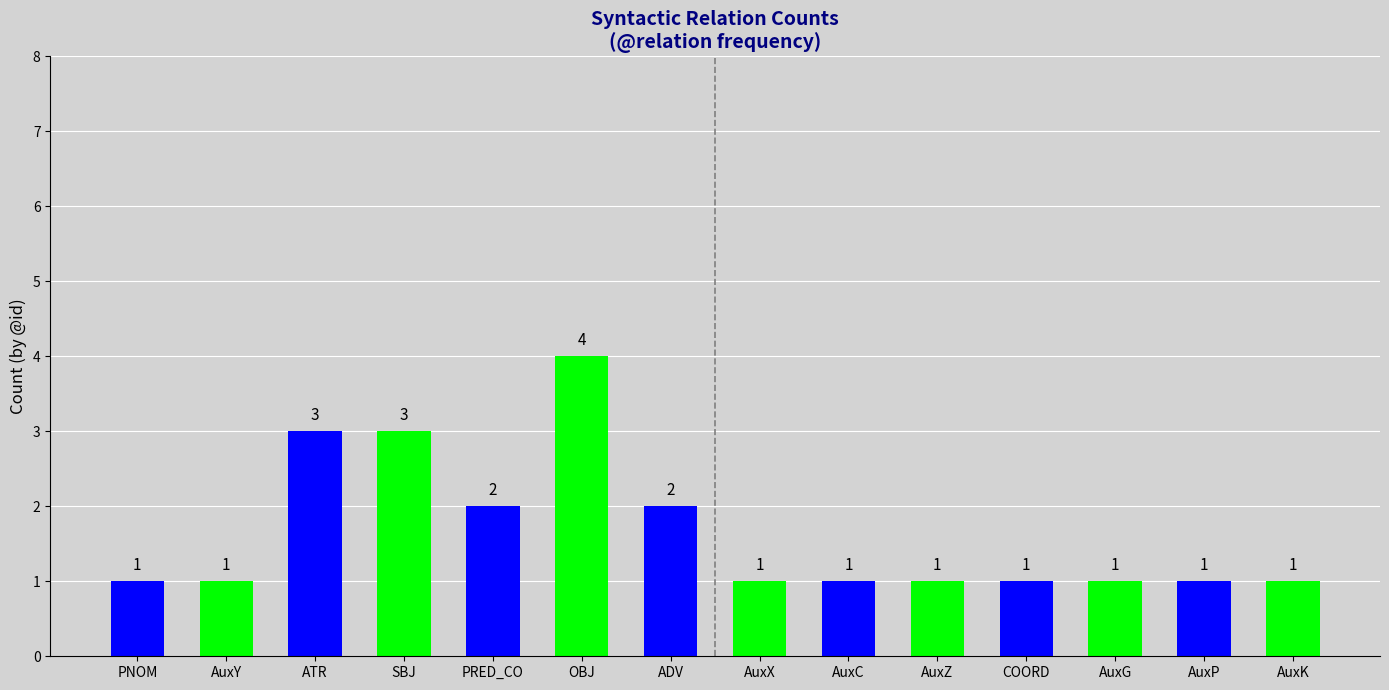

What is the change in value from ADV to AuxX?

-1